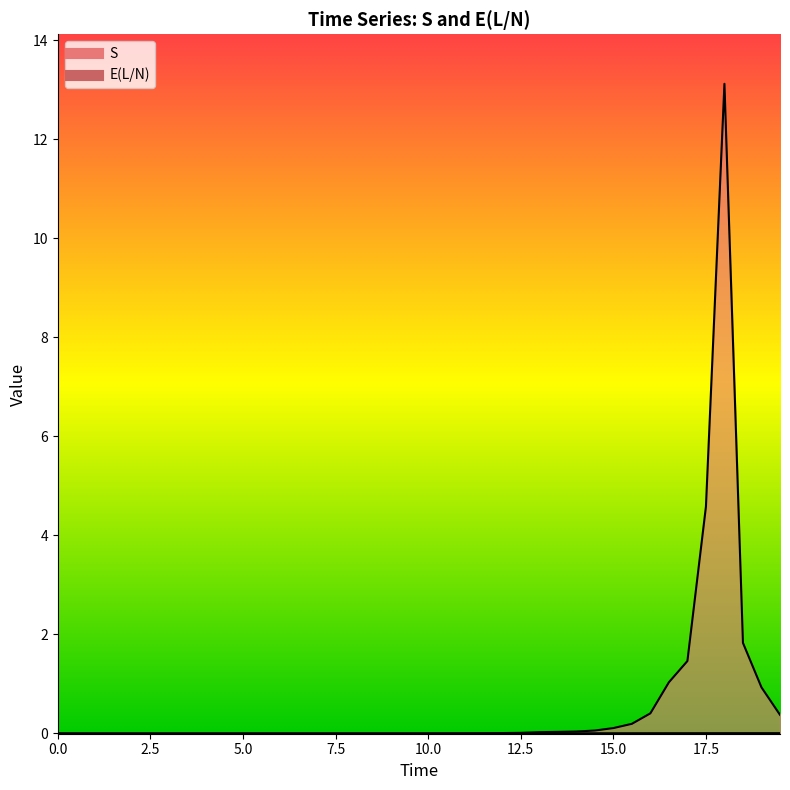

Rank the categories by E(L/N) value from lowest to highest.

2.5, 2.0, 1.5, 3.0, 1.0, 3.5, 0.5, 4.0, 0.0, 4.5, 5.0, 5.5, 6.0, 6.5, 7.0, 7.5, 8.0, 8.5, 9.0, 9.5, 10.0, 10.5, 11.0, 11.5, 12.0, 12.5, 13.0, 13.5, 14.0, 14.5, 15.0, 15.5, 16.0, 16.5, 17.0, 17.5, 18.0, 18.5, 19.0, 19.5